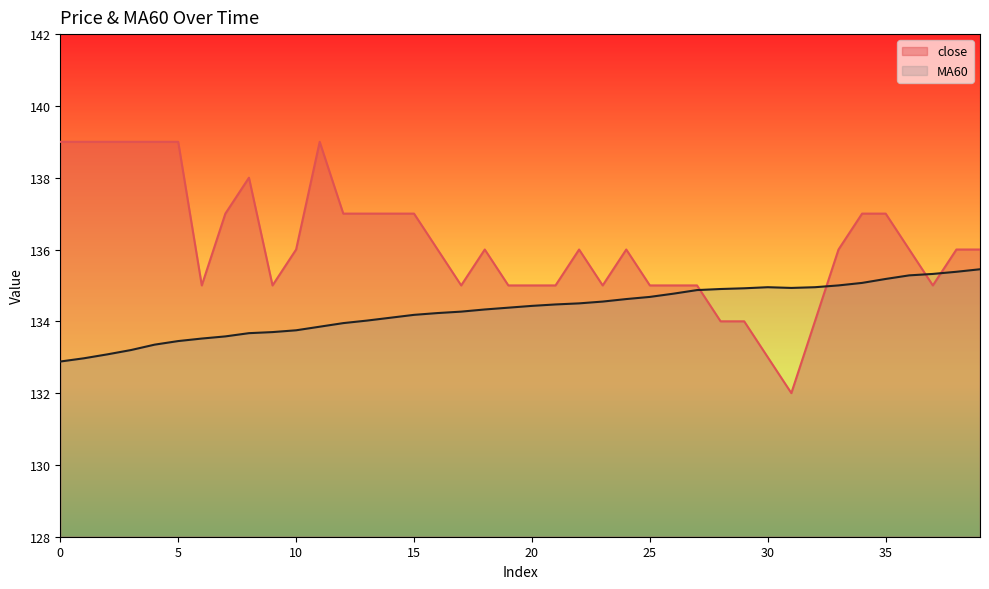

Which series ends up on top after the final intersection of close and MA60?

close